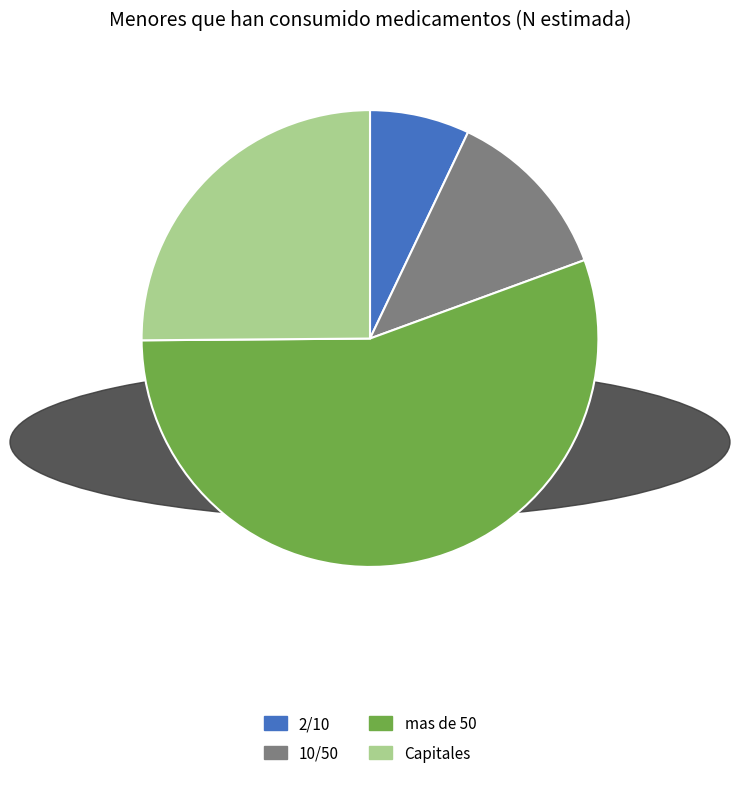

Do mas de 50 and Capitales together represent more than half of the pie?

Yes